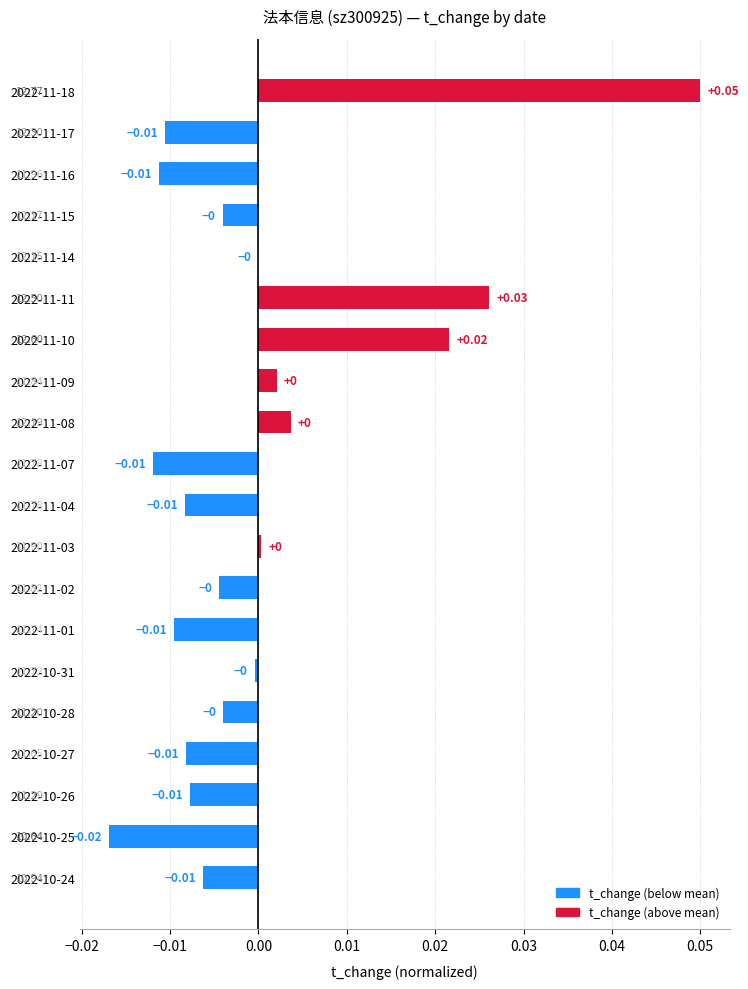

Does the chart contain stacked bars?

No